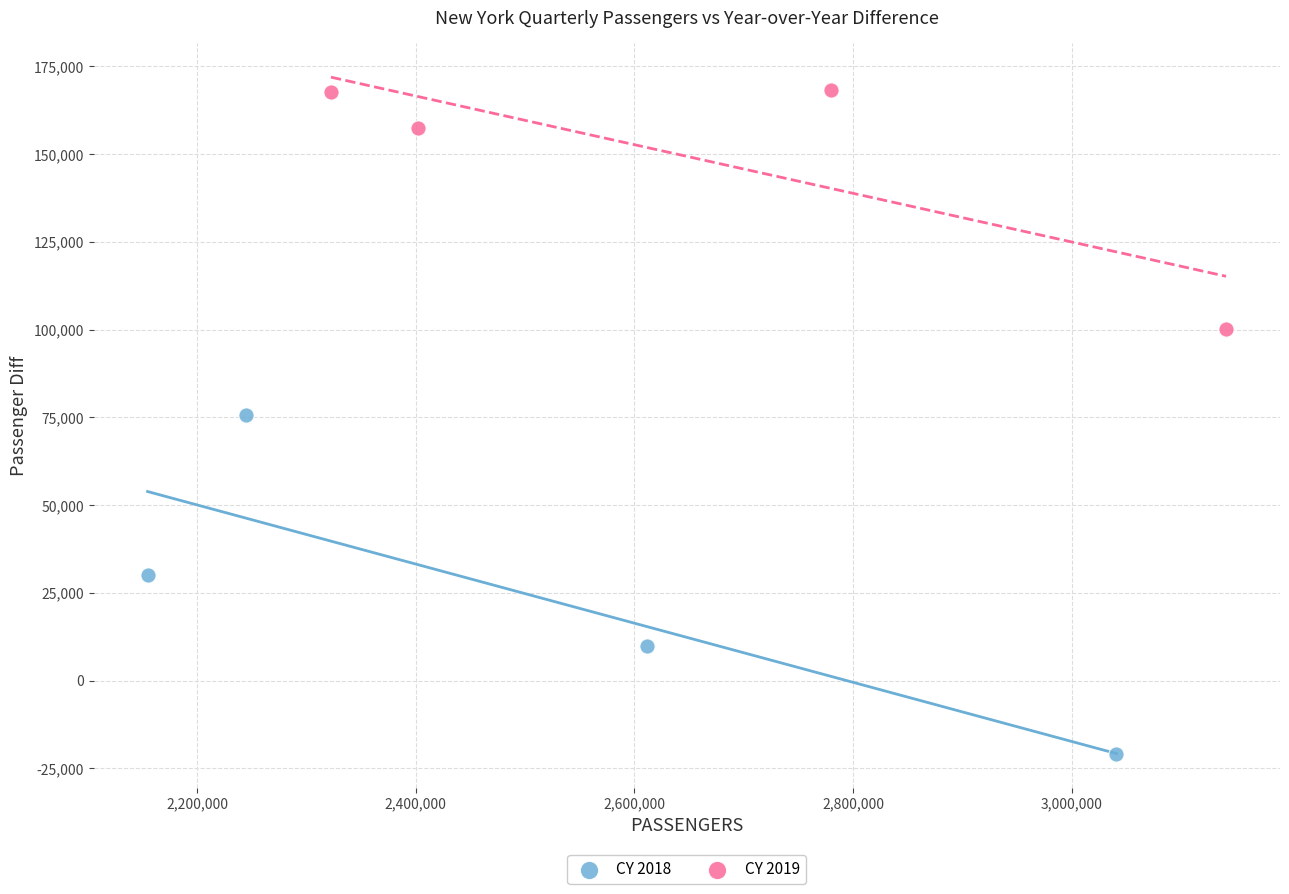

Which series has the widest spread of Y values?

CY 2018